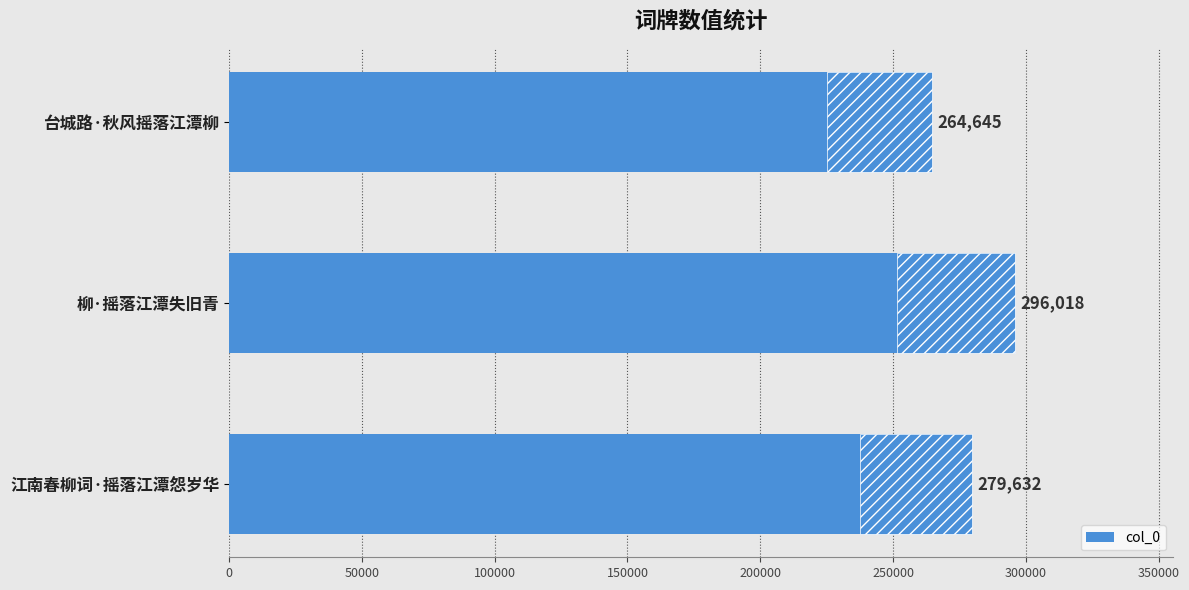

Reading left to right, extract all data points from this chart.

264645	296018	279632